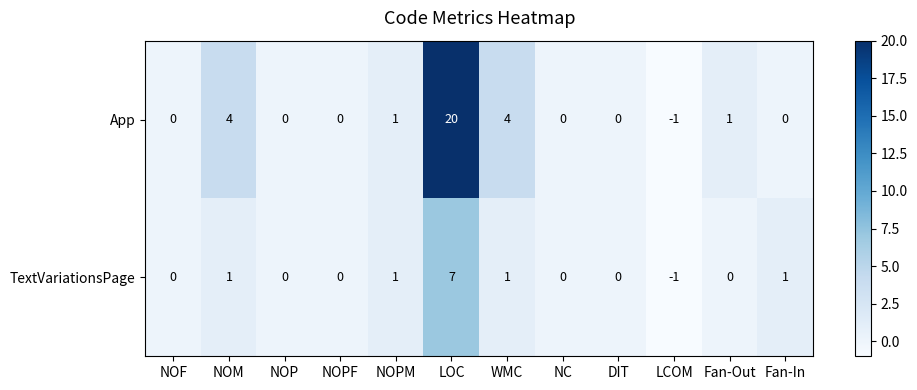

What is the highest value of the App series?

20